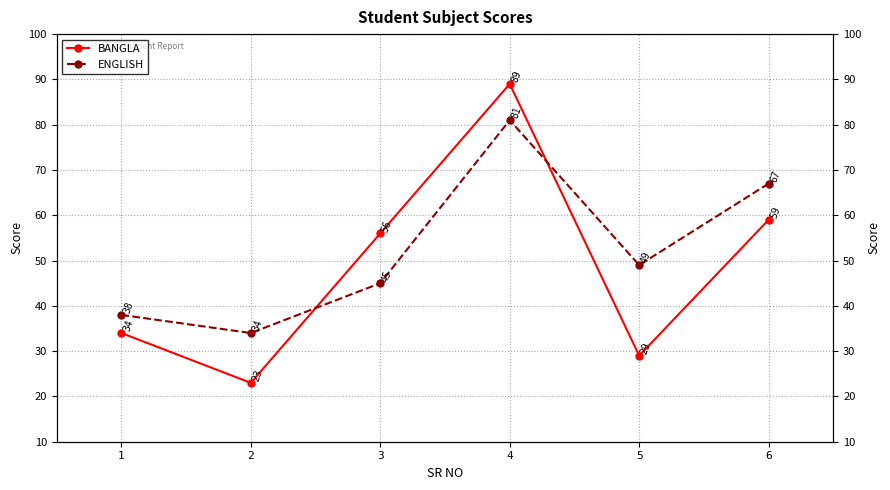

How many lines are shown in the chart?

2